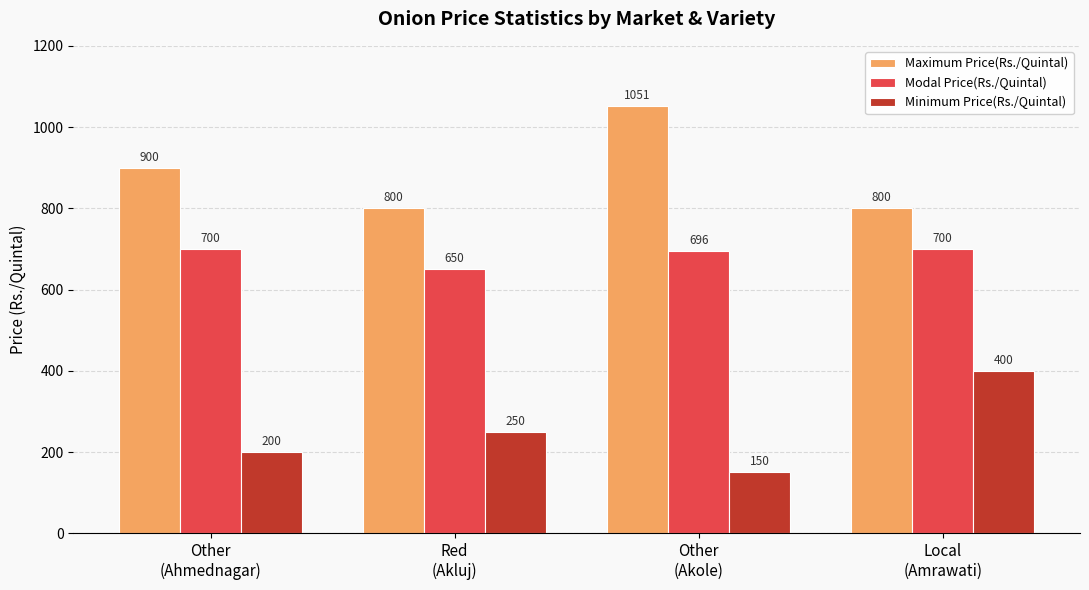

What is the greatest value displayed?

1051